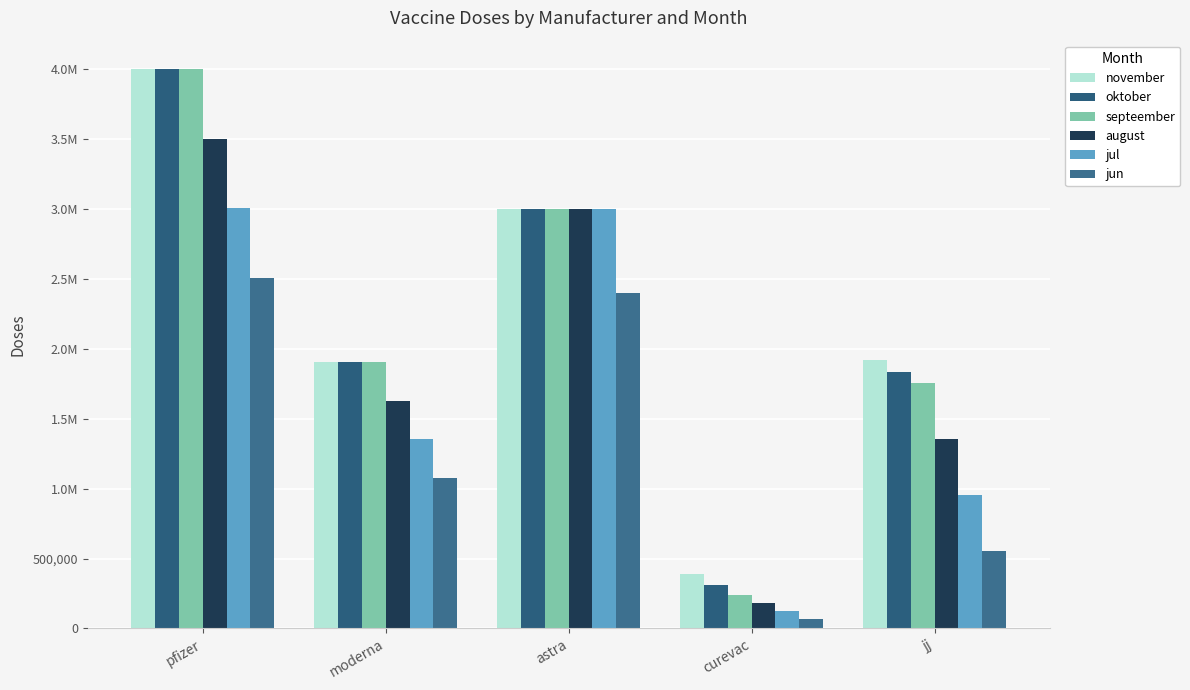

Which has a higher value, pfizer or jj?

pfizer